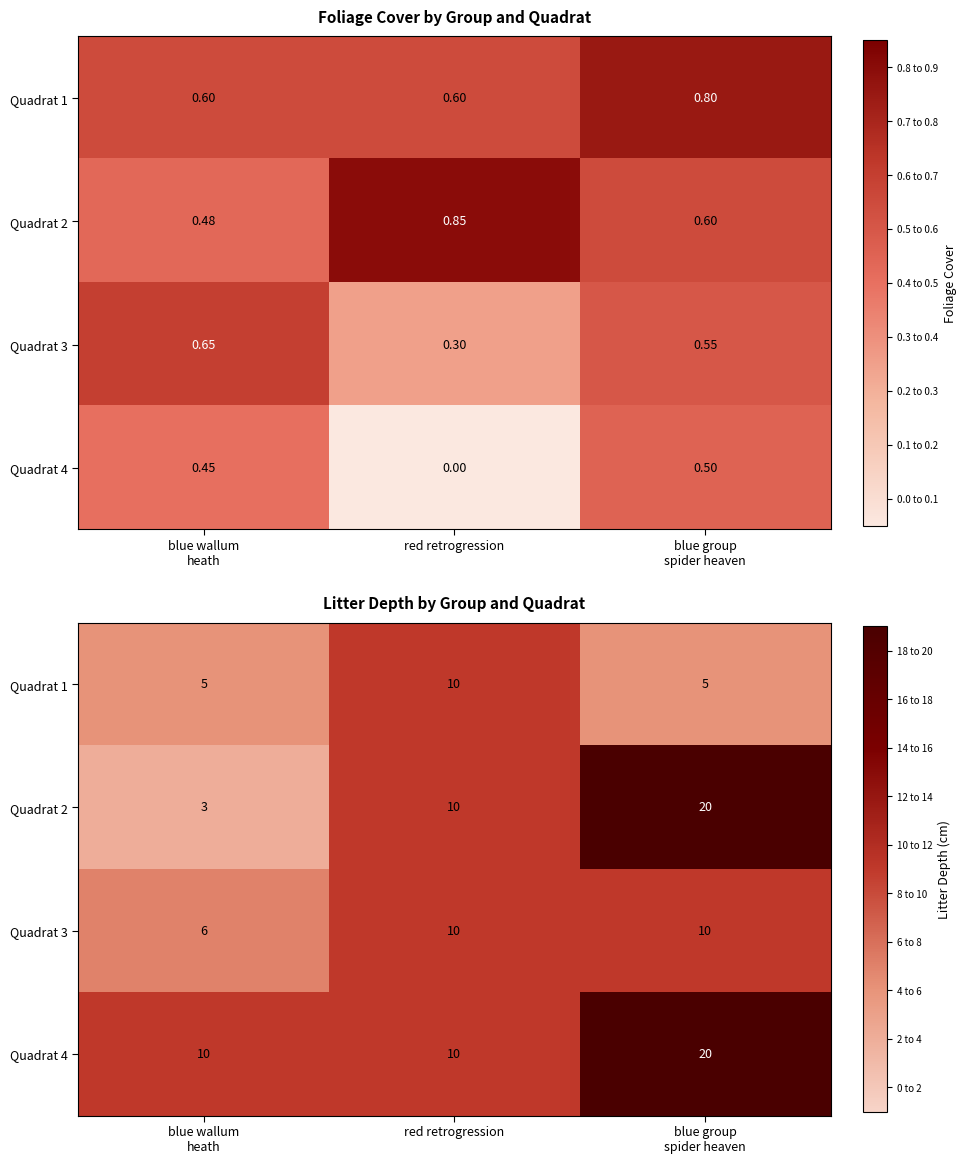

The Quadrat 2 series shows 3 at blue wallum heath. True or false?

True